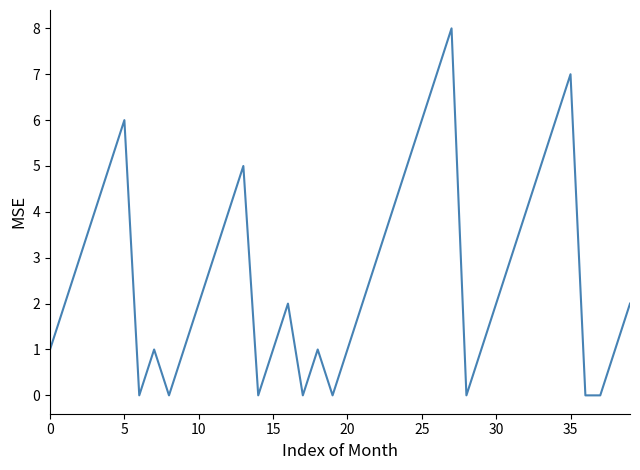

What is the difference between the maximum and minimum values?

8